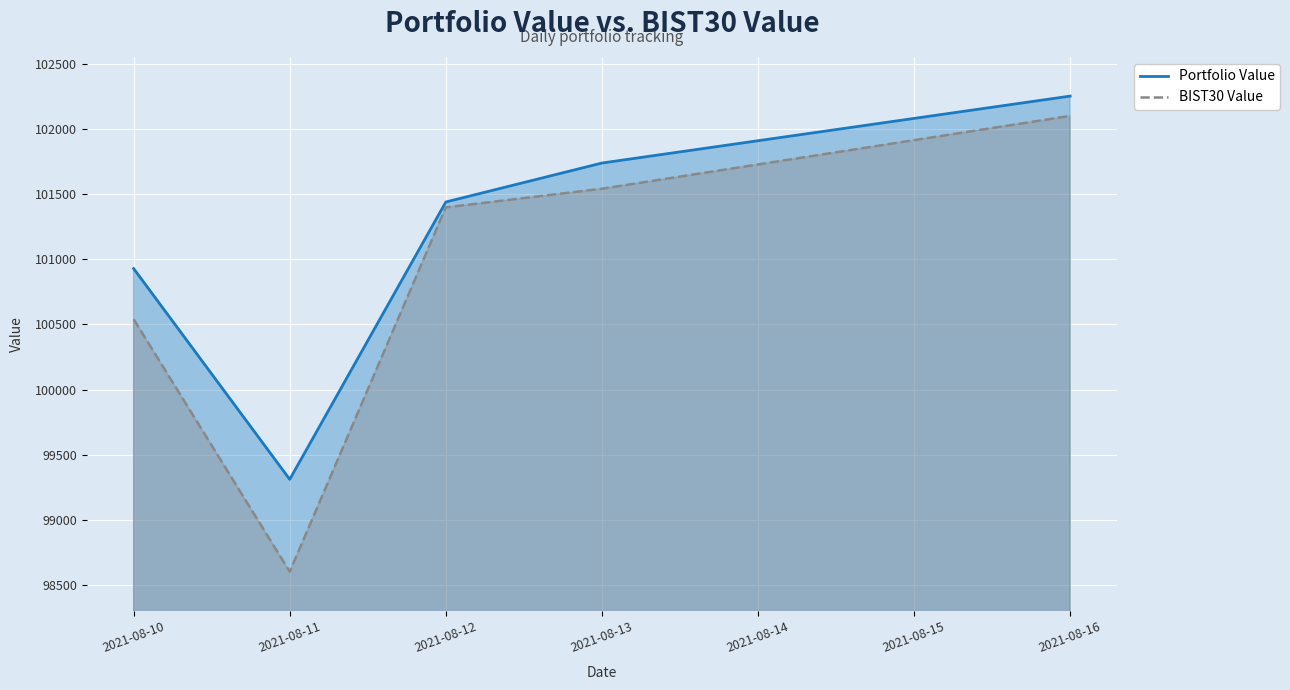

At which category is the sum across all series the highest?

2021-08-16